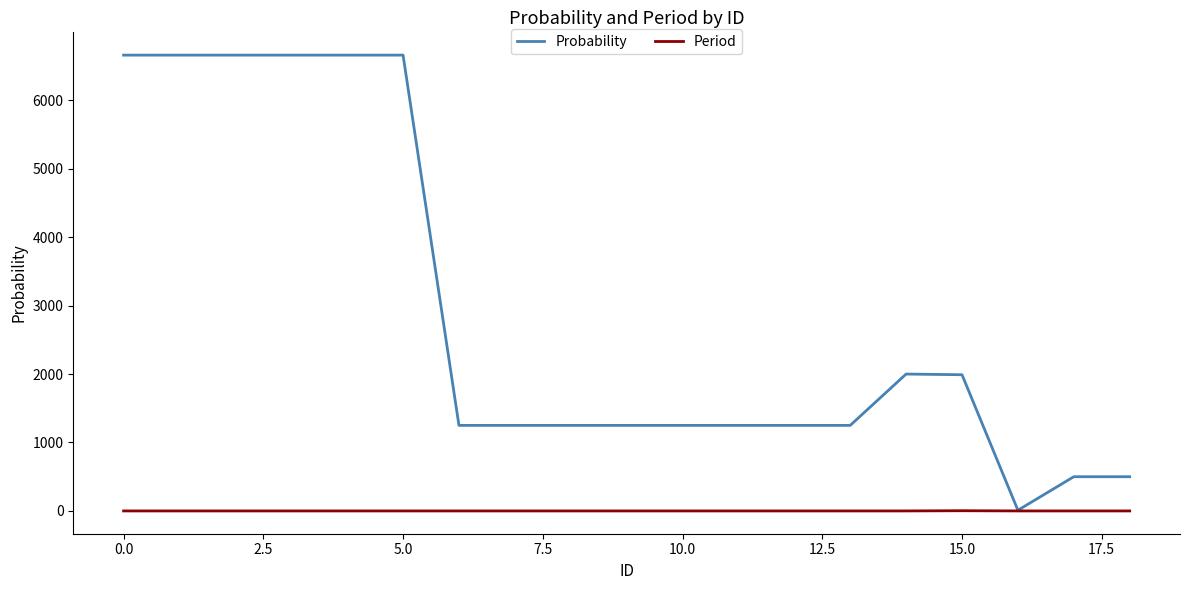

Which series has the widest spread of values?

Probability